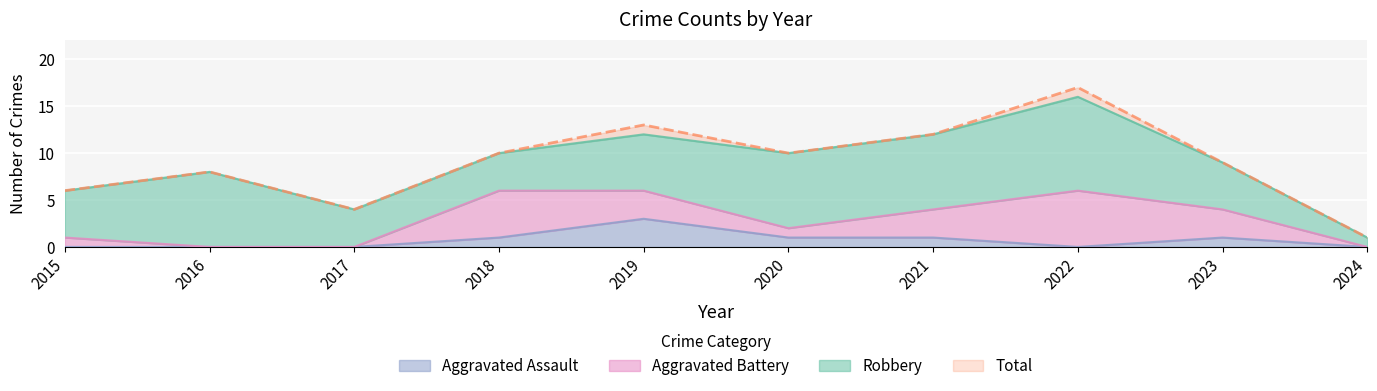

How many lines are shown in the chart?

4